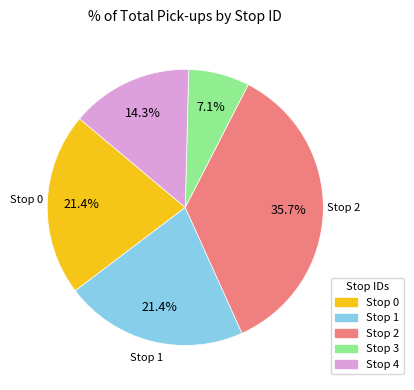

Between Stop 2 and Stop 1, which is larger?

Stop 2